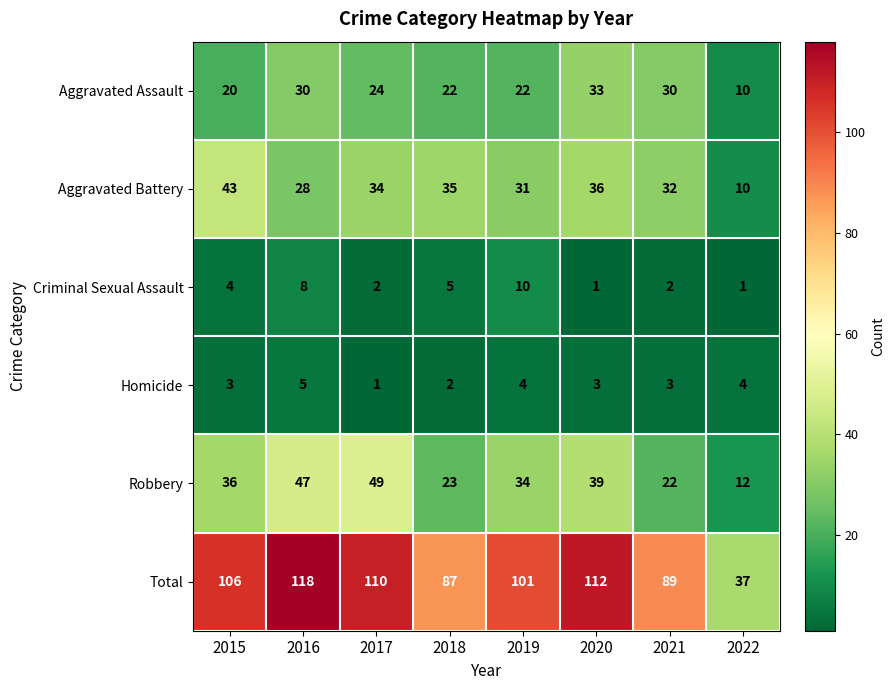

What is the greatest value displayed?

118